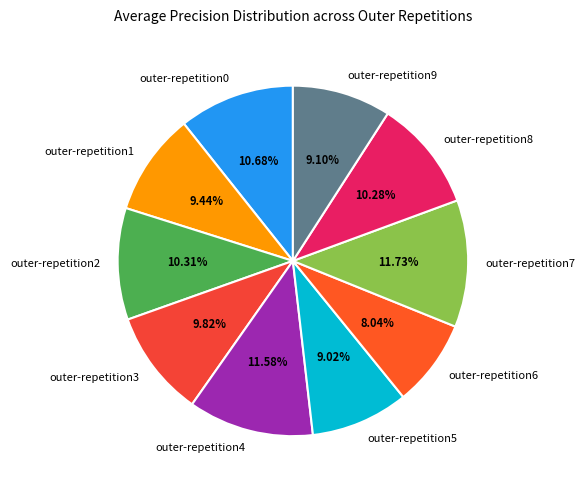

To the nearest percent, what portion does outer-repetition2 represent?

10%